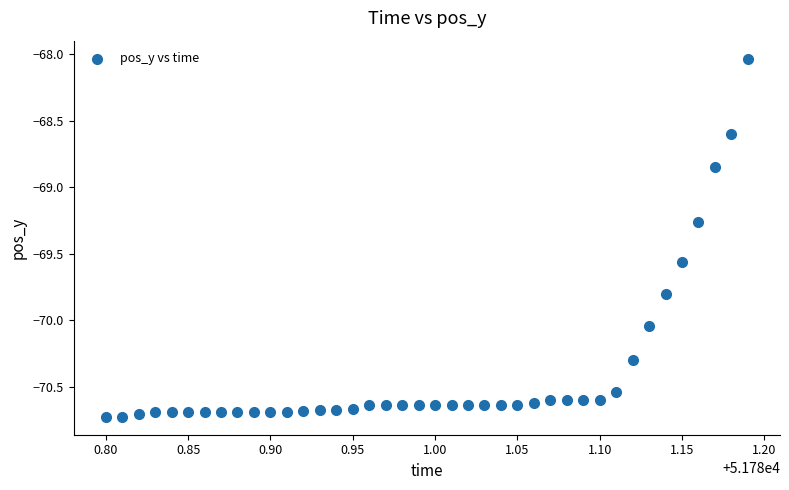

What is the range of X values (max minus min)?

0.4